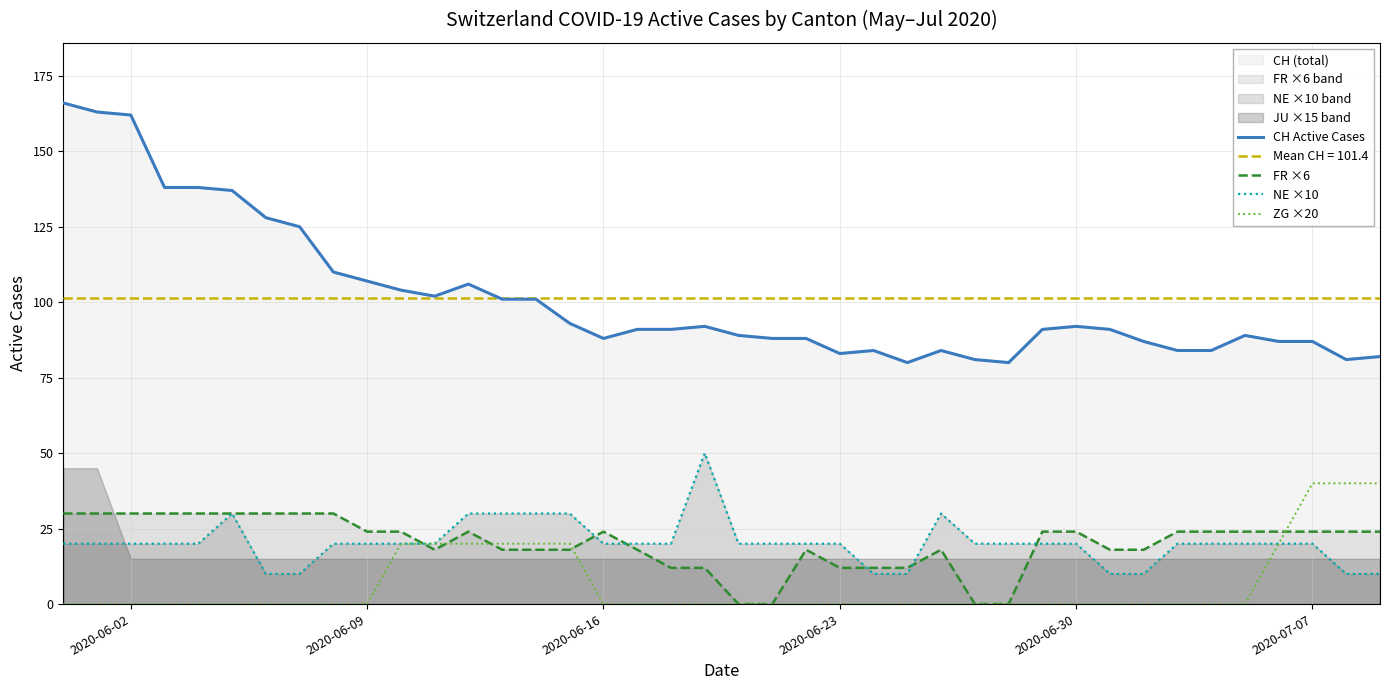

What is the value of the CH Active Cases point at the 15th from the left?

101